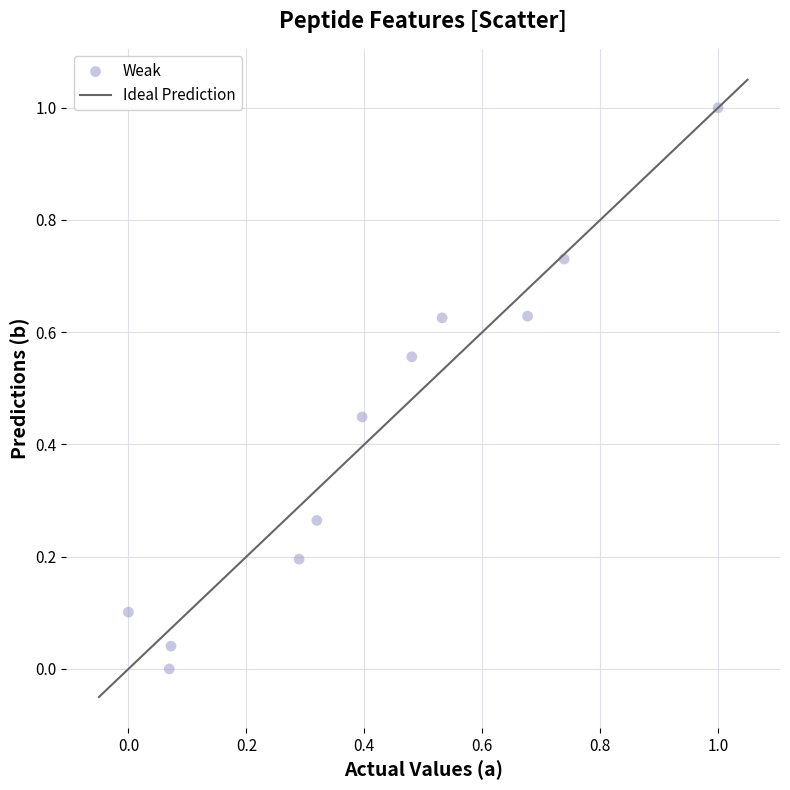

What is the range of Y values (max minus min)?

1.0